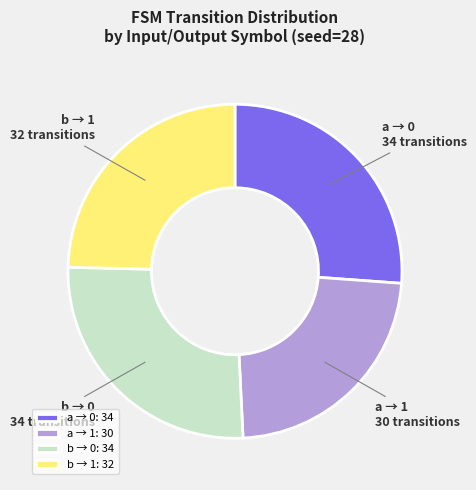

Does a → 1 represent more than half of the total?

No